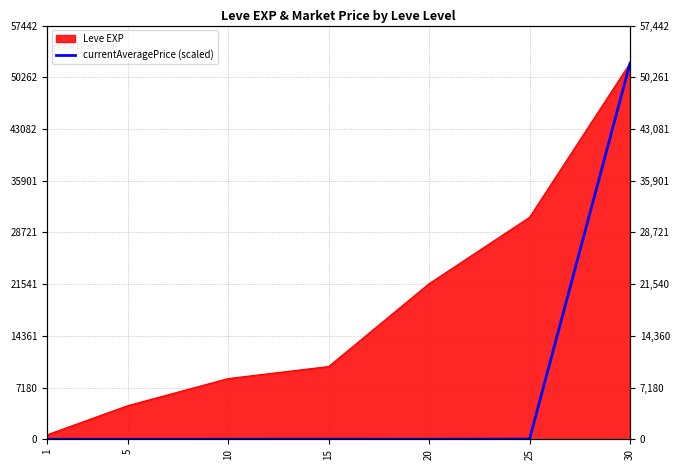

How many lines are shown in the chart?

1